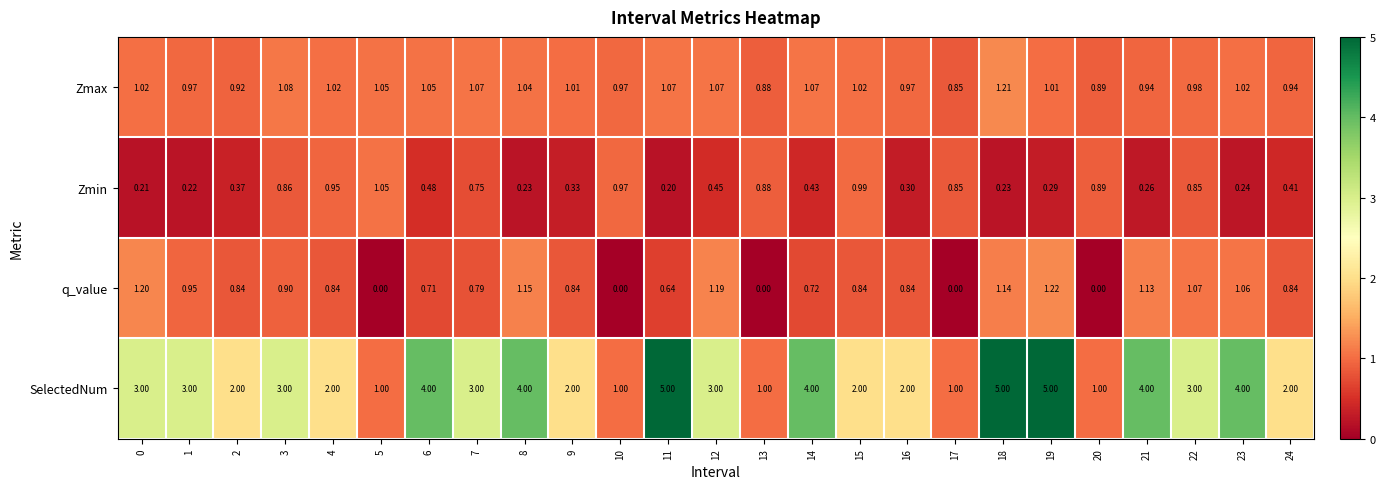

Is the value of Zmin at 20 greater than the value of q_value at 14?

Yes